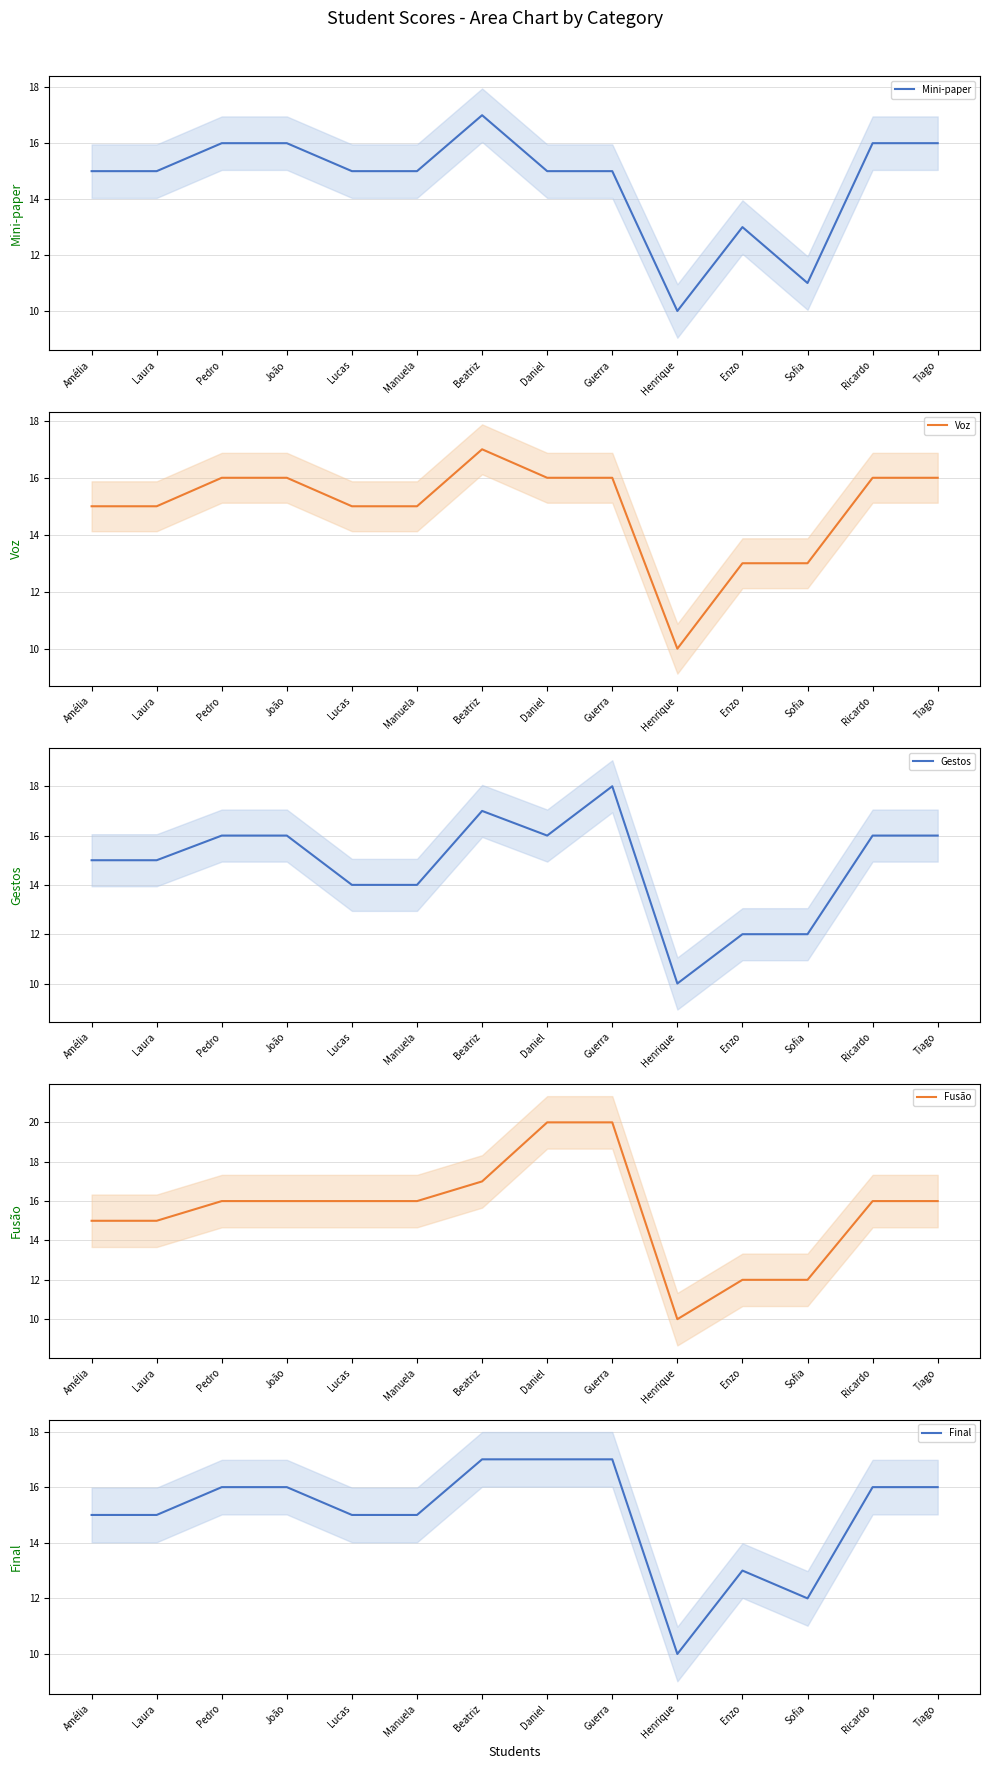

What is the label of the 1st point from the right?

Tiago